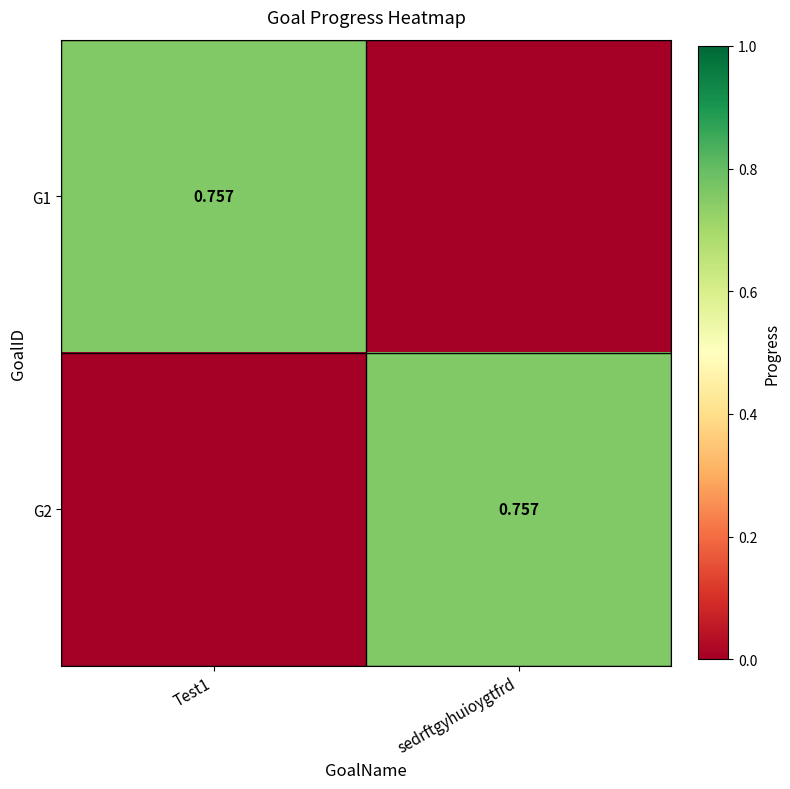

True or false: G1 has a value of 1.2 at Test1.

False